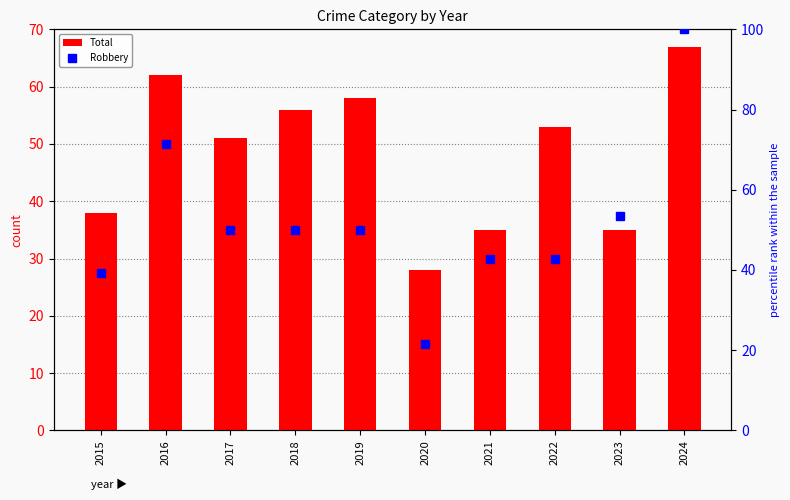

What is the sum of all Total values?

483.0